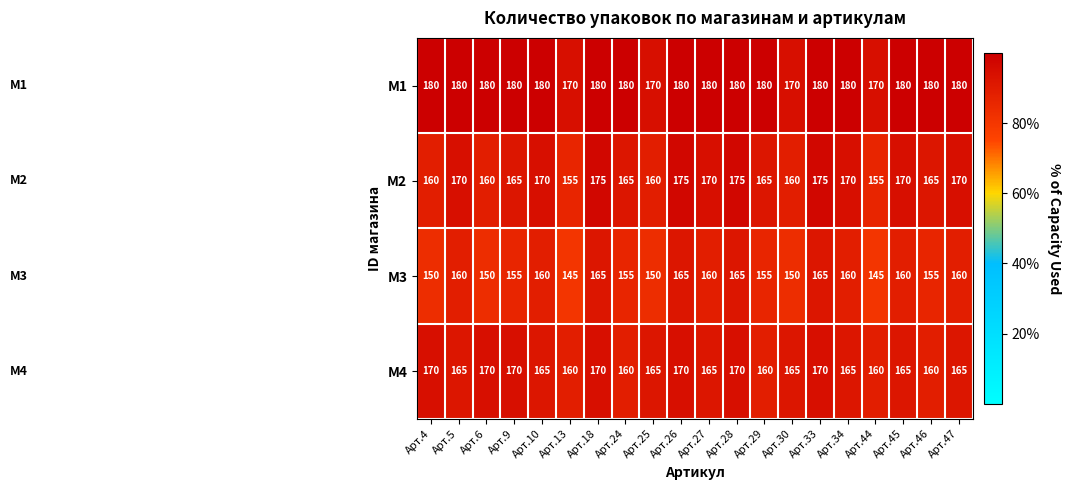

Count the M1 values in the range 180 to 181.

16